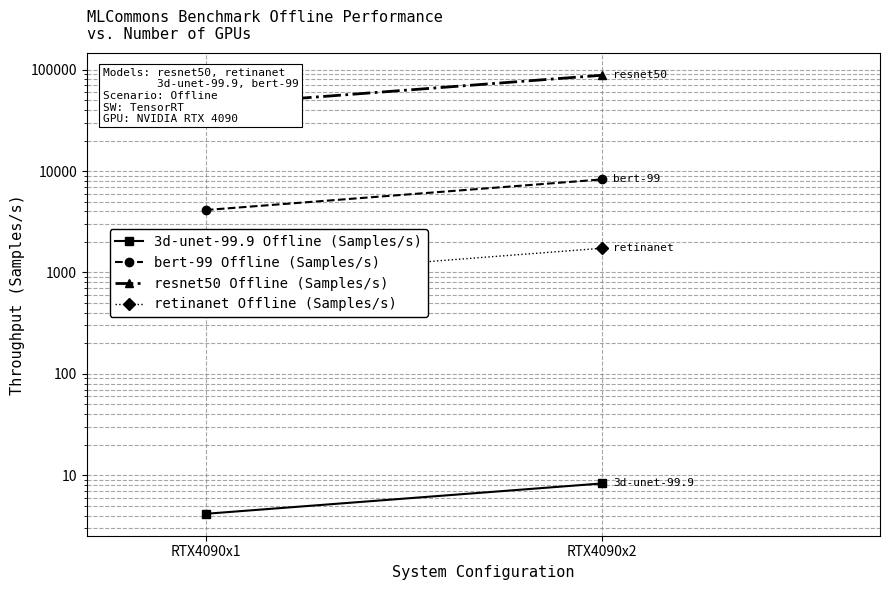

Which has a higher value, RTX4090x2 or RTX4090x1?

RTX4090x2